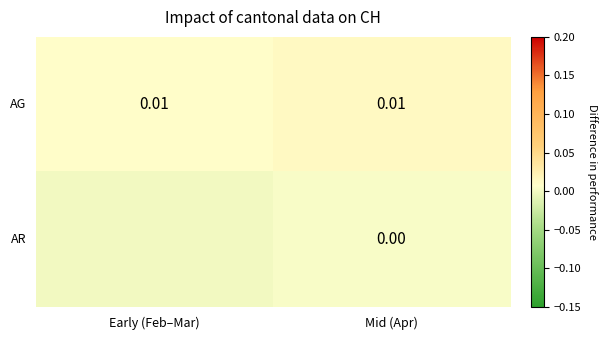

Count the number of categories in the chart.

2